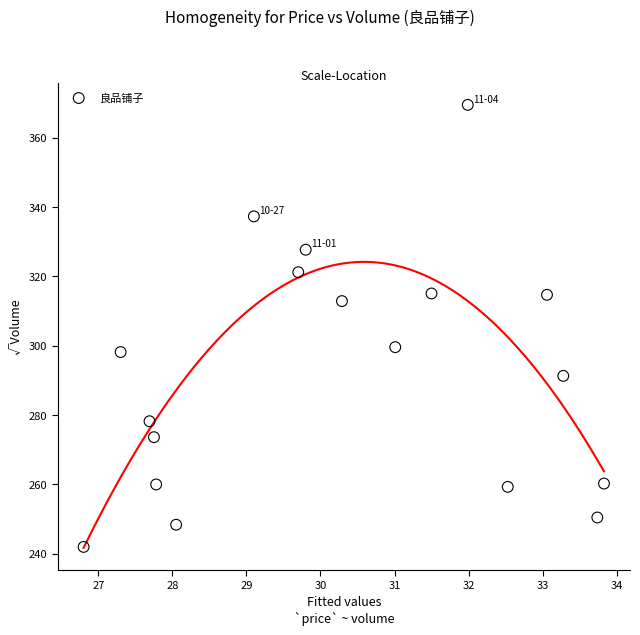

What is the range of Y values (max minus min)?

127.5